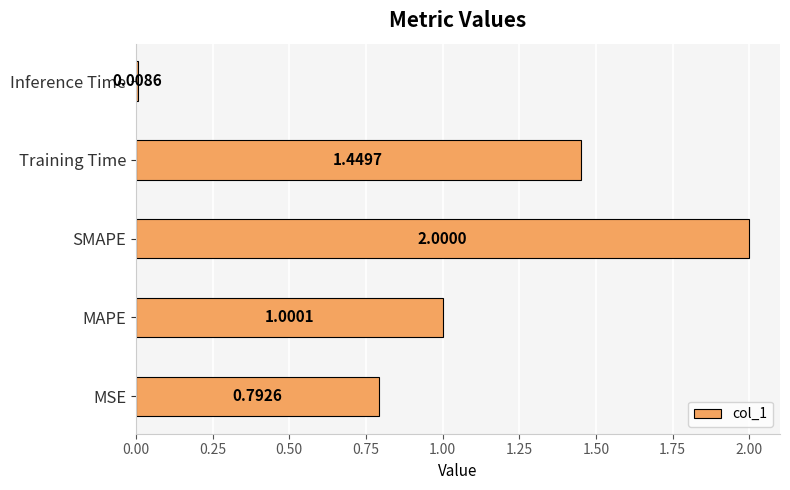

Rank the categories by value from lowest to highest.

Inference Time, MSE, MAPE, Training Time, SMAPE